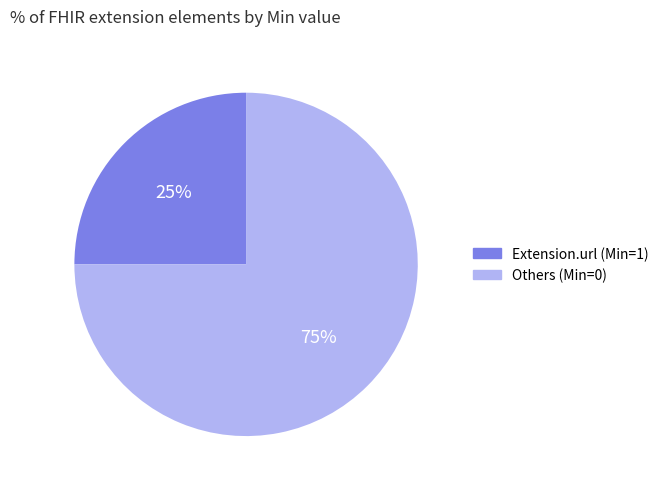

How many segments does this pie chart have?

2